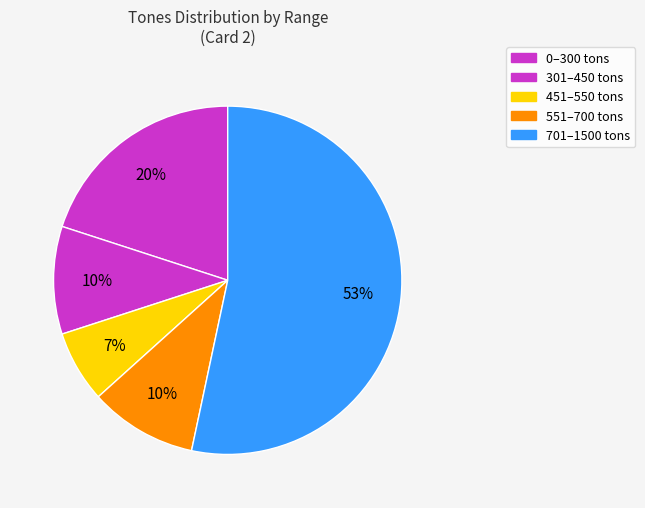

Count the number of slices in the pie.

5